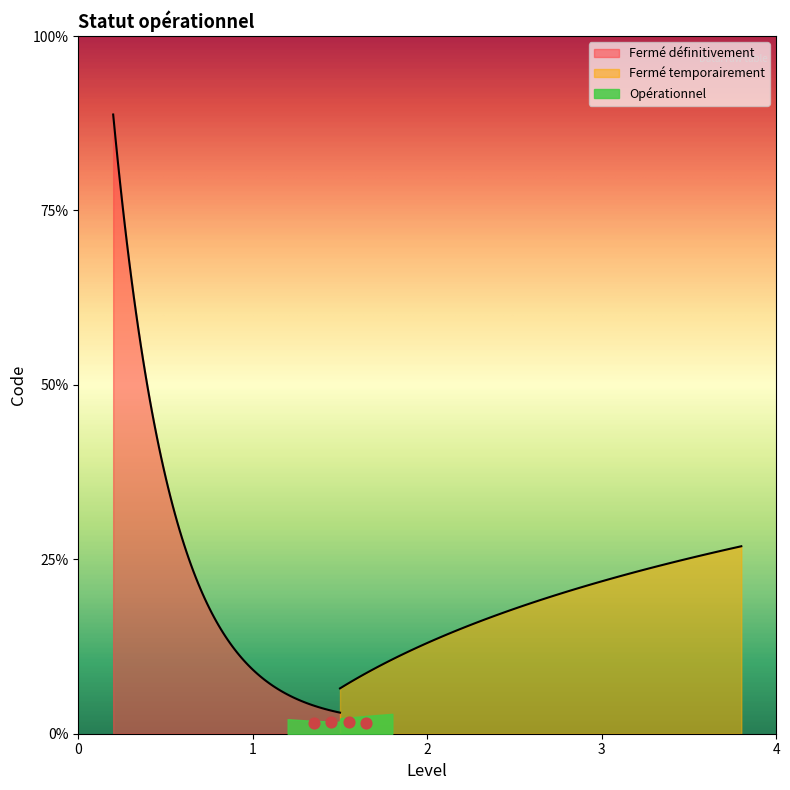

What is the change in value from Fermé temporairement to Opérationnel?

+1